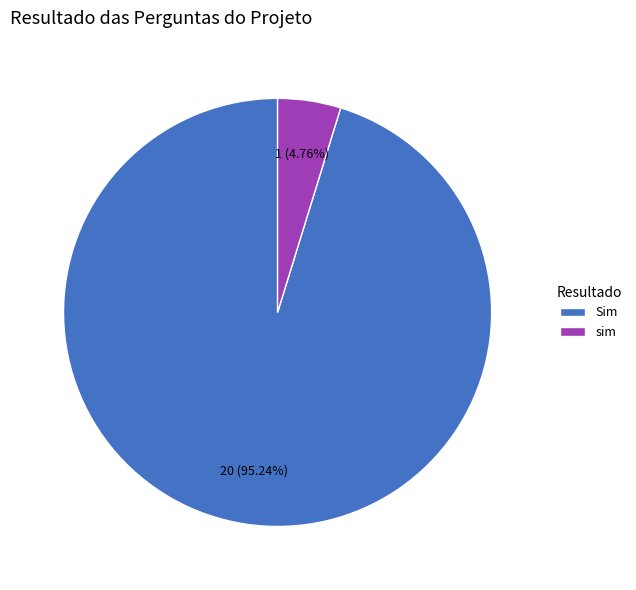

How many segments does this pie chart have?

2